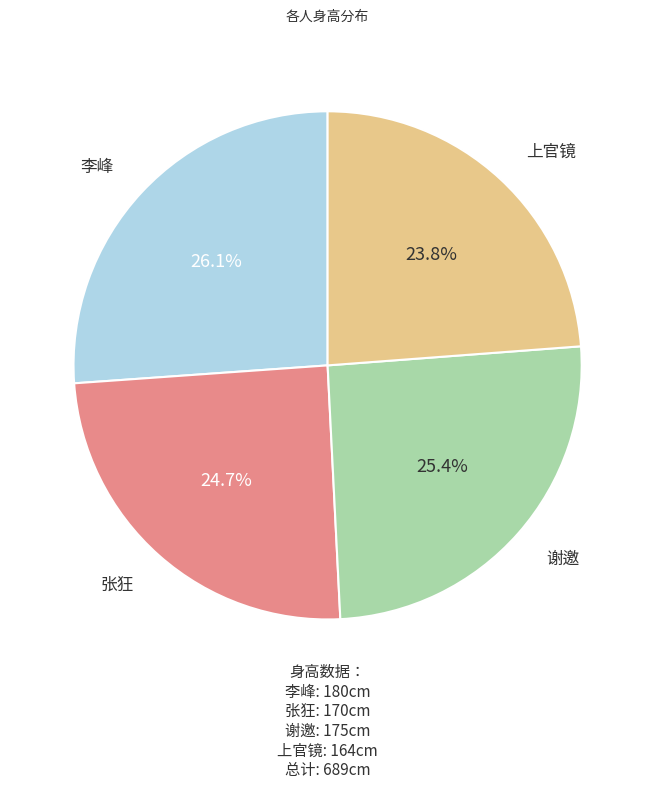

Does any single category account for the majority?

No